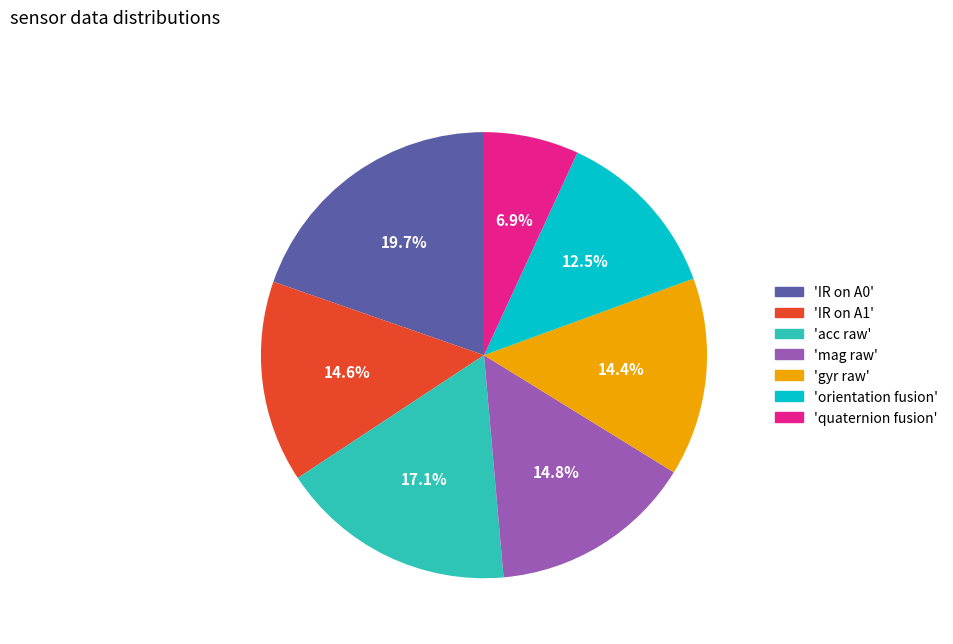

How much of the chart is everything except 'acc raw'?

82.9%